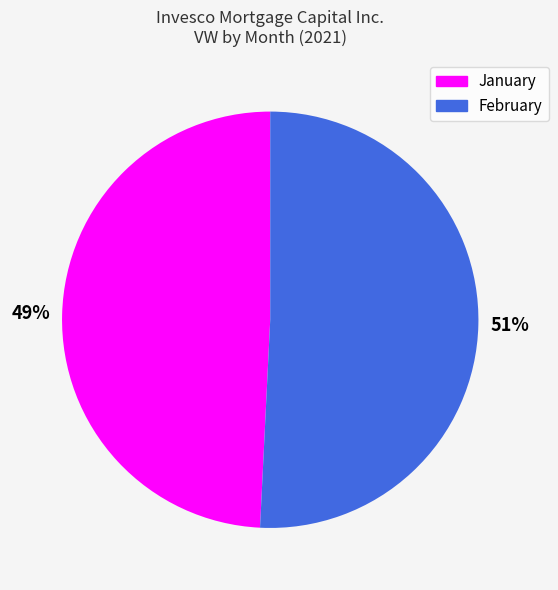

Does any single category account for the majority?

Yes